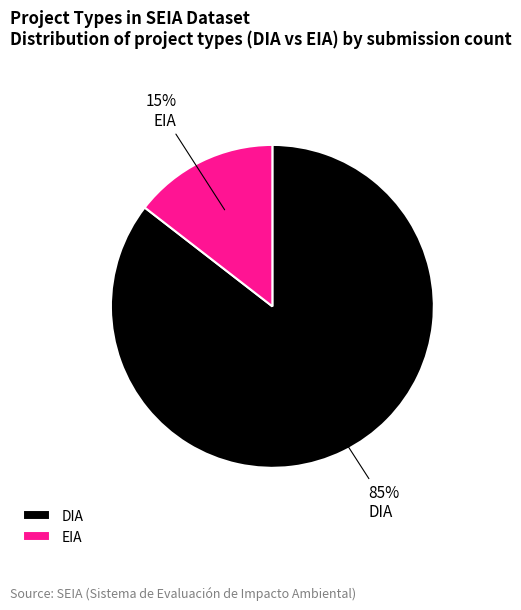

Combined, do DIA and EIA account for over 50%?

Yes